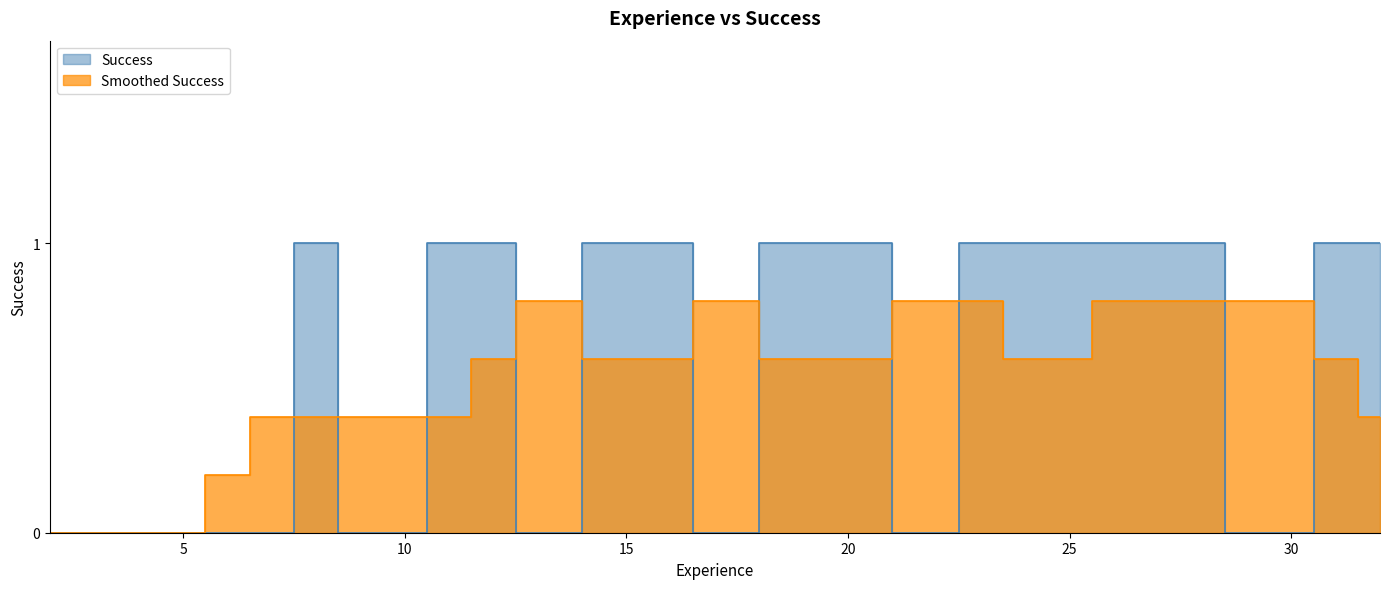

Is it true that the value at 12 is 0?

False